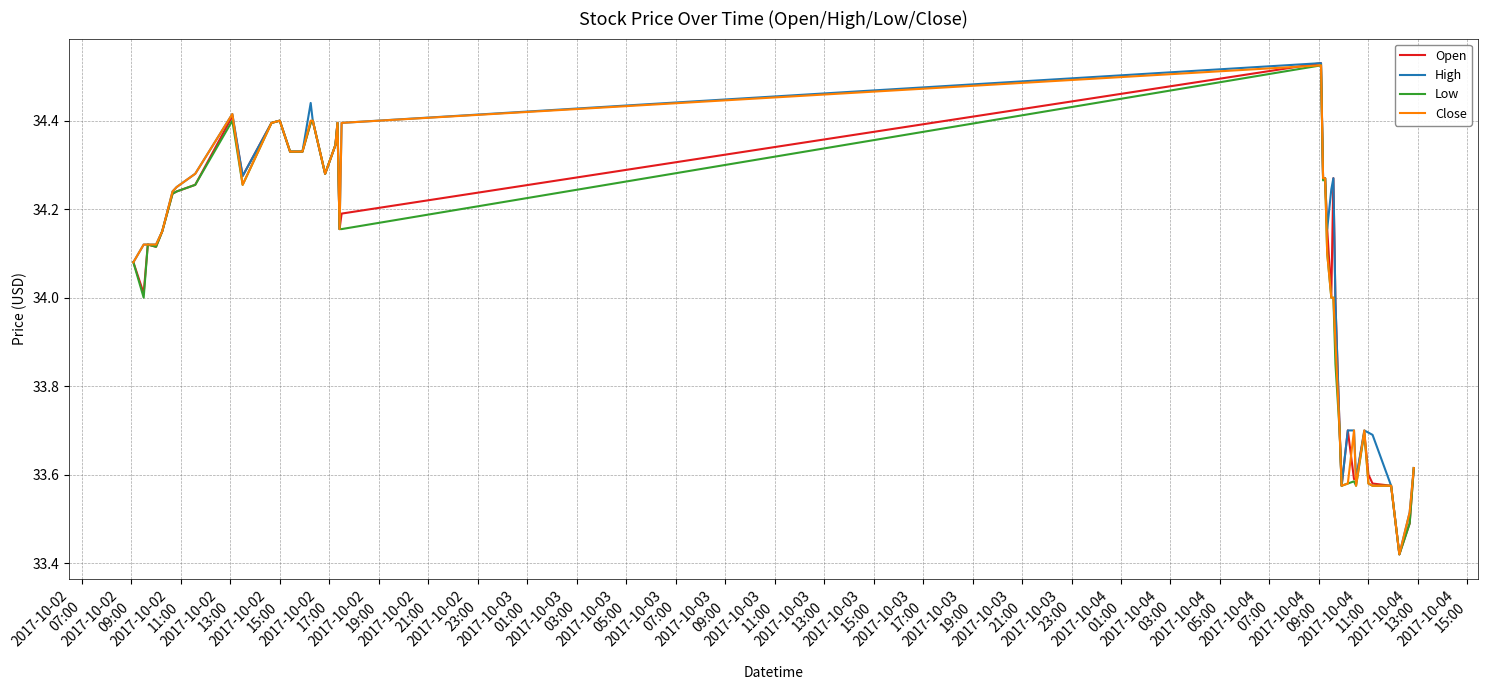

What is the difference between the maximum and minimum values in the Close series?

1.1